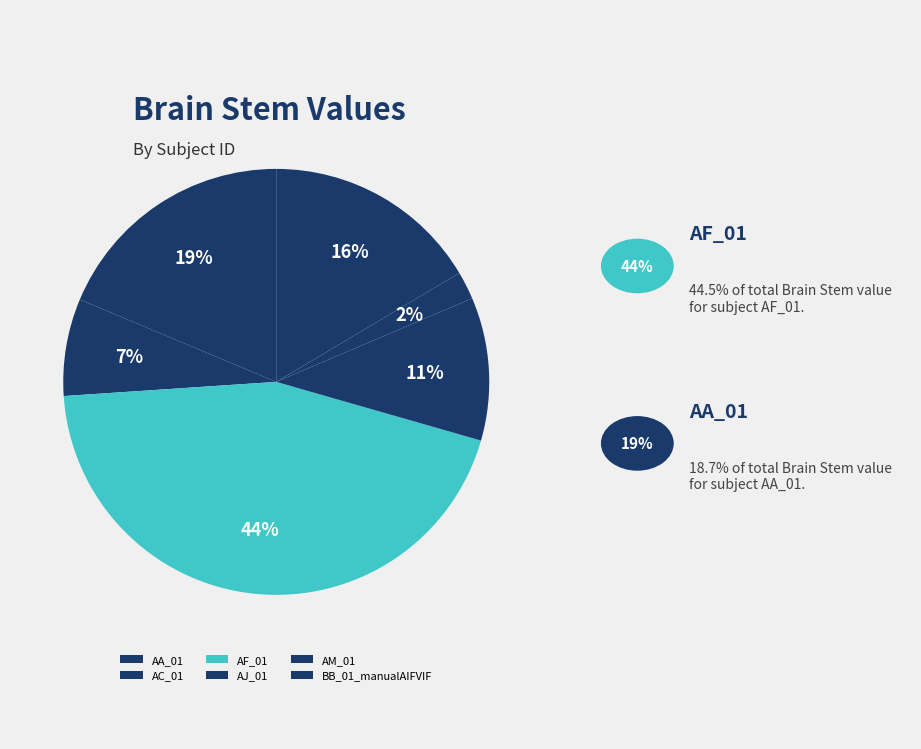

To the nearest percent, what percentage of the pie is AF_01?

44%